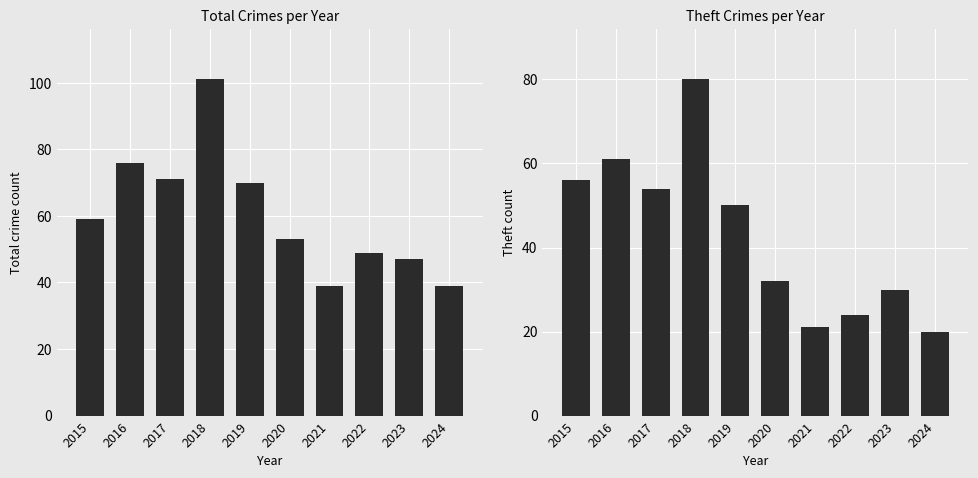

Read the Theft value at 2024, to the nearest 5.

20